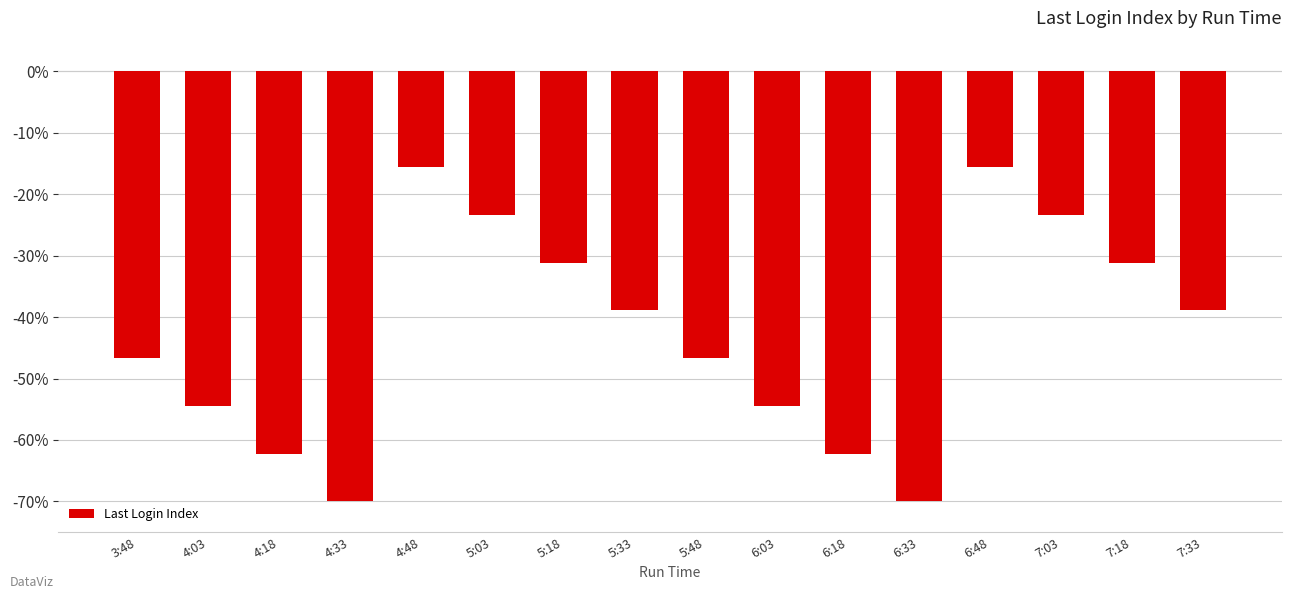

Where does the data first go above -38?

4:48